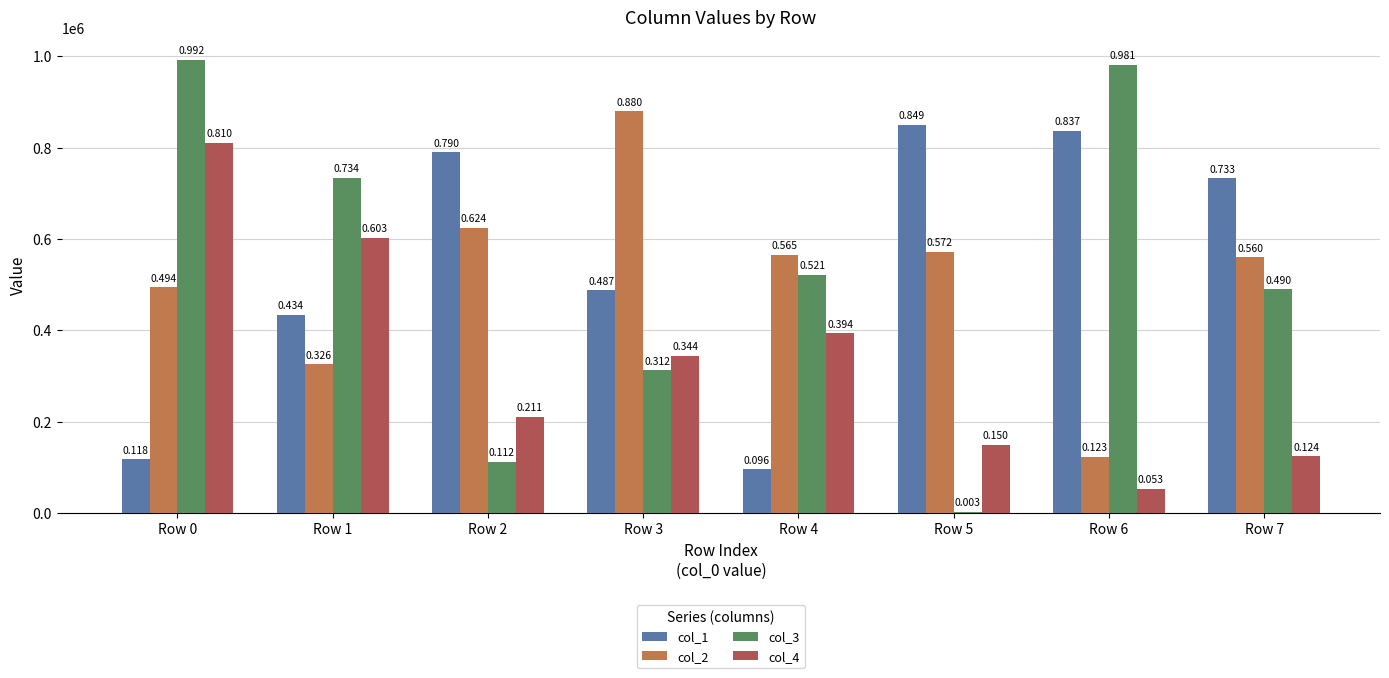

How many groups of bars are there?

8